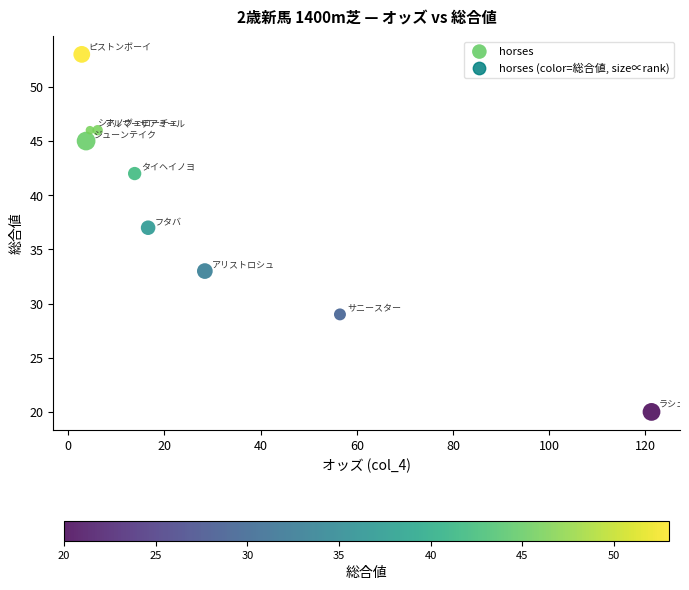

What Y value in the scatter plot is closest to 36?

37